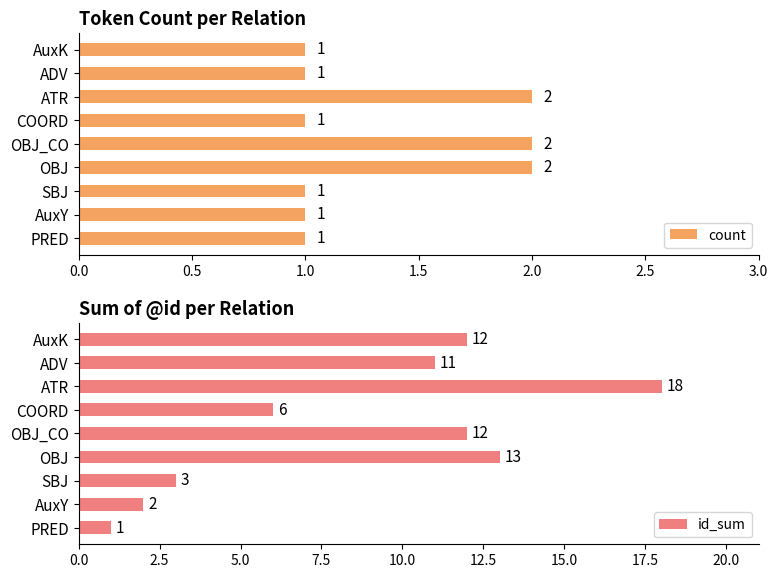

What is the maximum value for count?

2